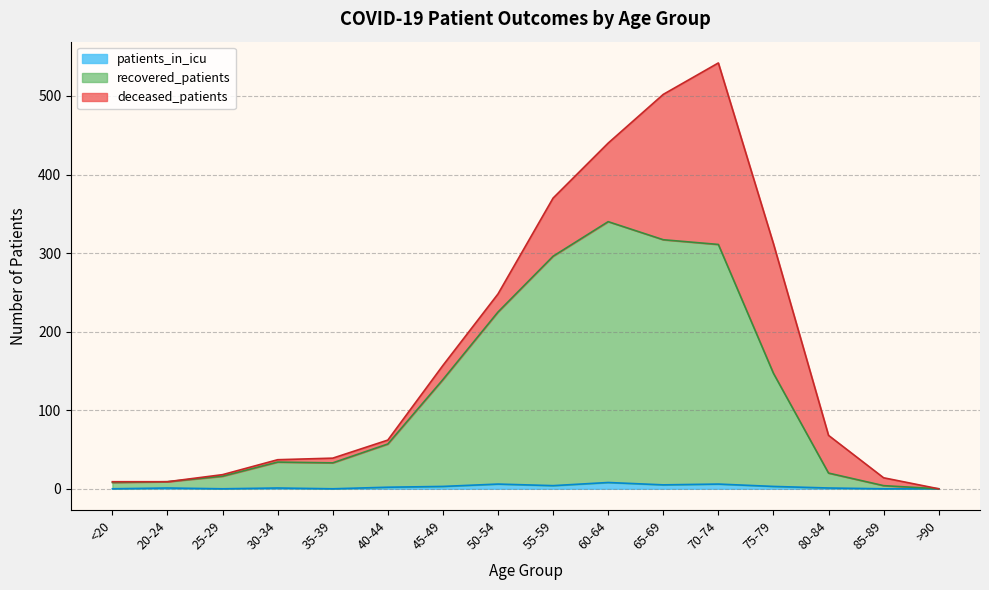

List the labels in order of recovered_patients value, largest first.

60-64, 65-69, 70-74, 55-59, 50-54, 75-79, 45-49, 40-44, 30-34, 35-39, 80-84, 25-29, 20-24, <20, 85-89, >90